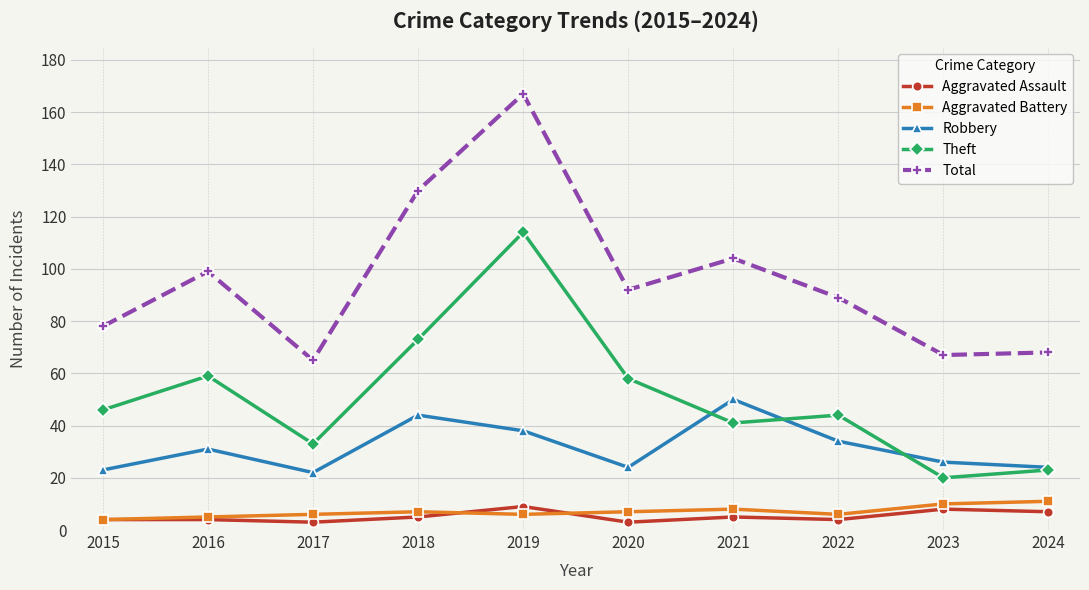

What is the lowest value of the Total series?

65